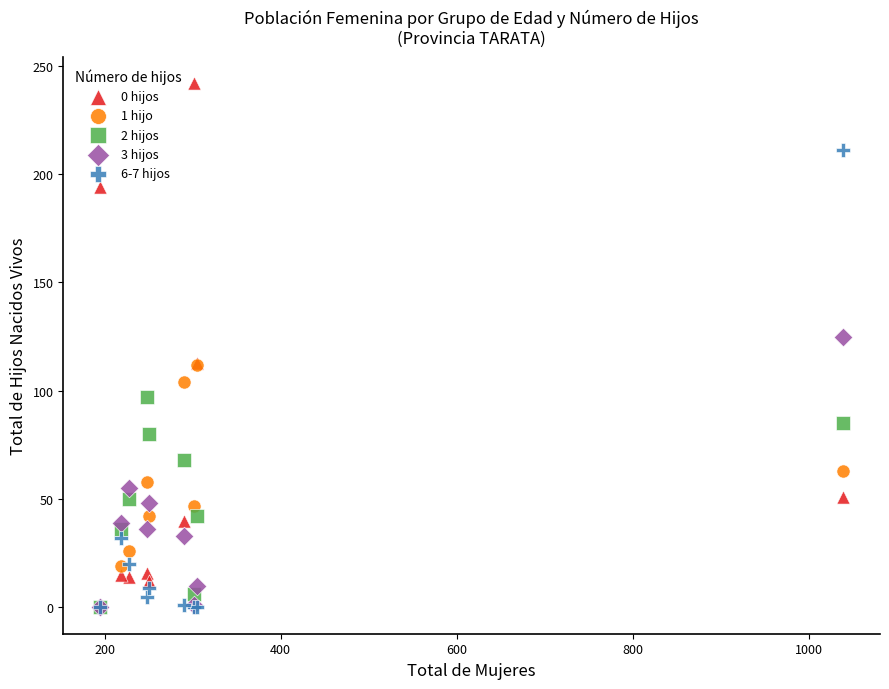

Across all series, what Y value is closest to 121?

125